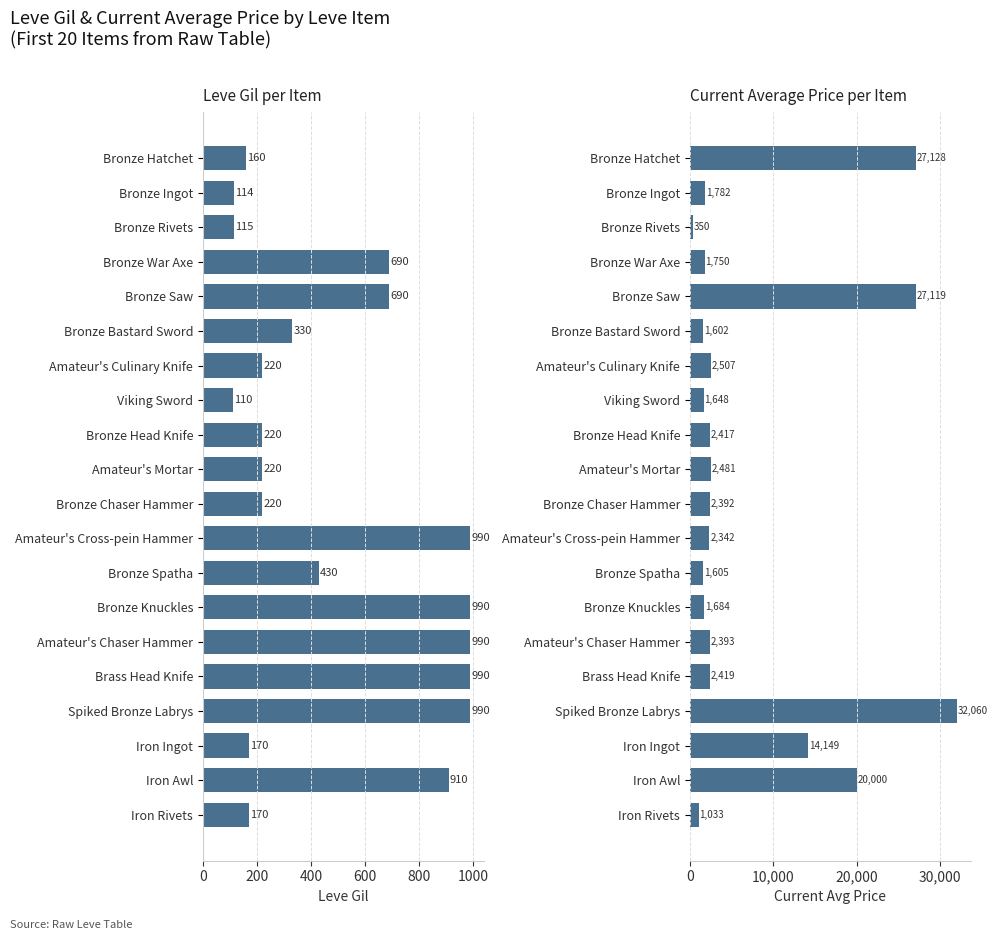

Between Bronze Head Knife and Amateur's Mortar, which series saw the biggest shift?

currentAveragePrice